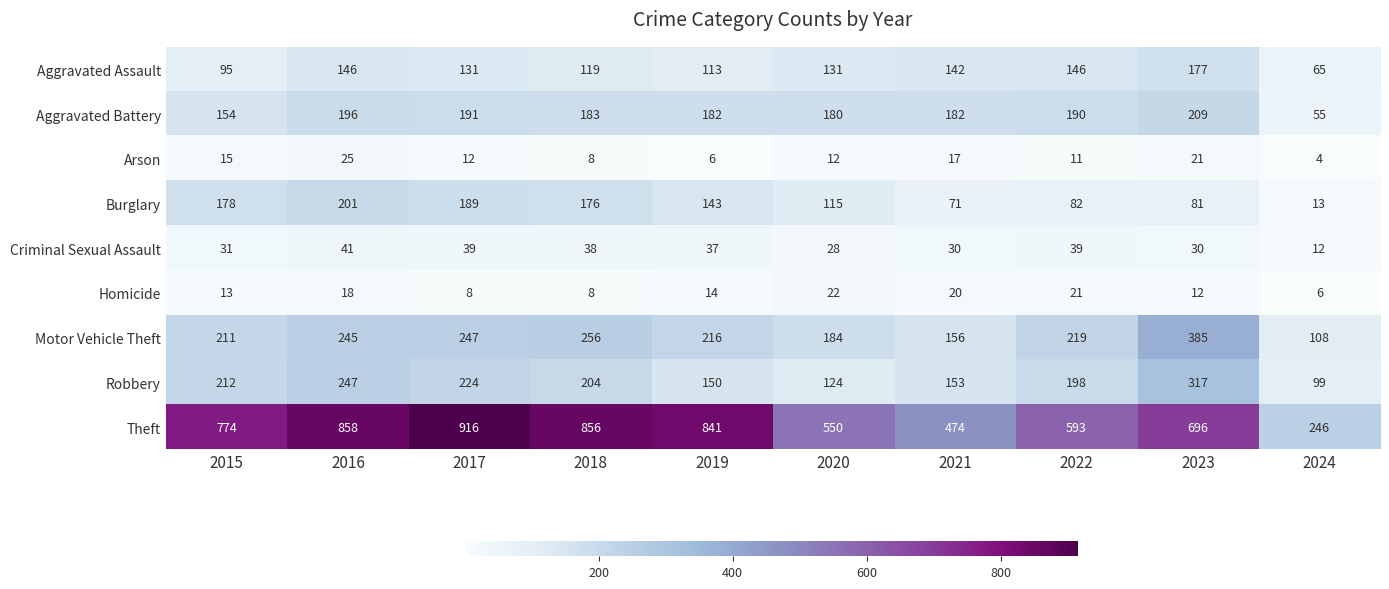

What is the sum of all Criminal Sexual Assault values?

325